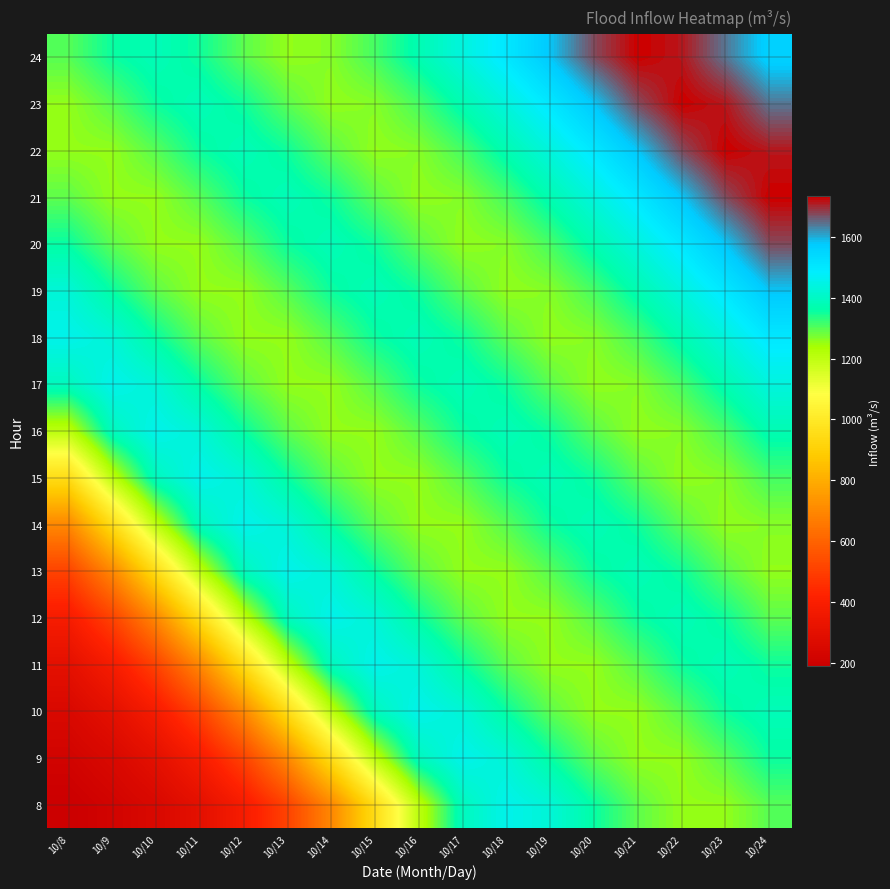

What is the spread (max minus min) of values at 10/10?

1203.3